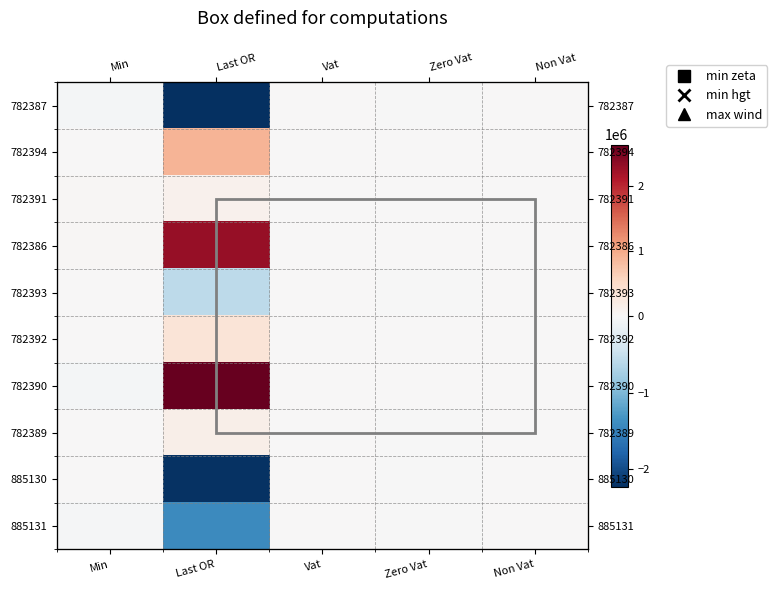

True or false: 782392 has a value of 61.0 at Zero Vat.

False